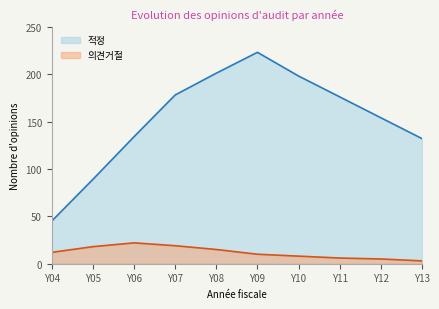

The value of 적정 at Y04 is 19. True or false?

False